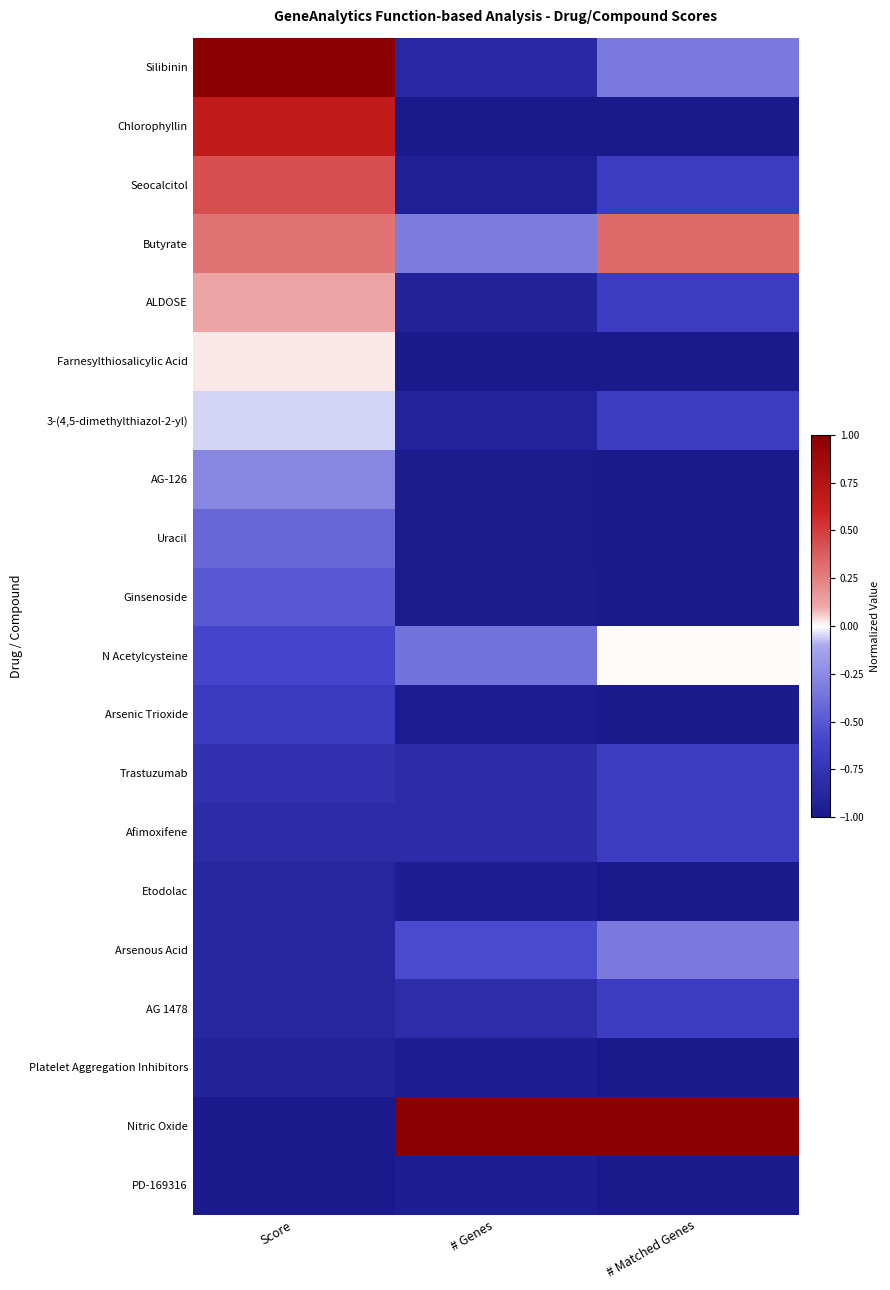

At # Matched Genes, list the series in order from largest to smallest.

Nitric Oxide, Butyrate, N Acetylcysteine, Silibinin, Arsenous Acid, Seocalcitol, ALDOSE, 3-(4,5-dimethylthiazol-2-yl), Trastuzumab, Afimoxifene, AG 1478, Chlorophyllin, Farnesylthiosalicylic Acid, AG-126, Uracil, Ginsenoside, Arsenic Trioxide, Etodolac, Platelet Aggregation Inhibitors, PD-169316